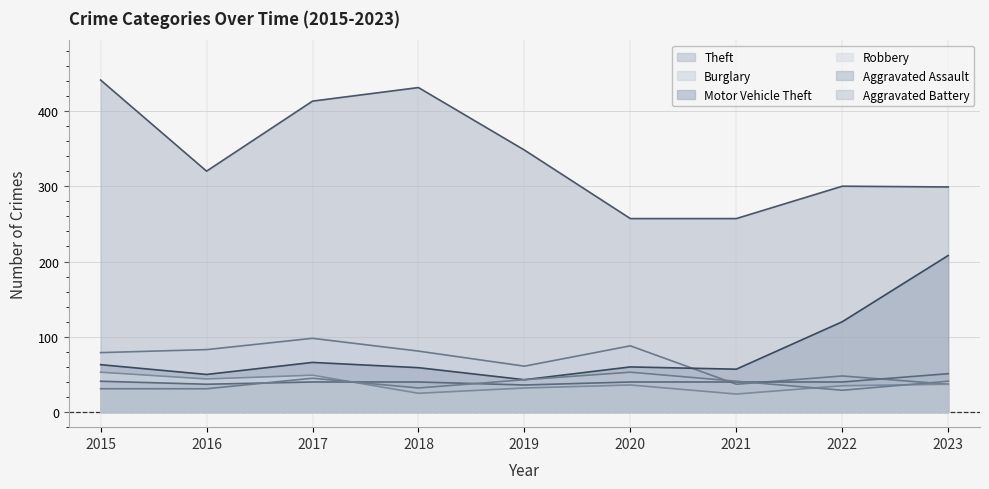

What is the sum of the Aggravated Assault _line values at 2020 and 2023?

91